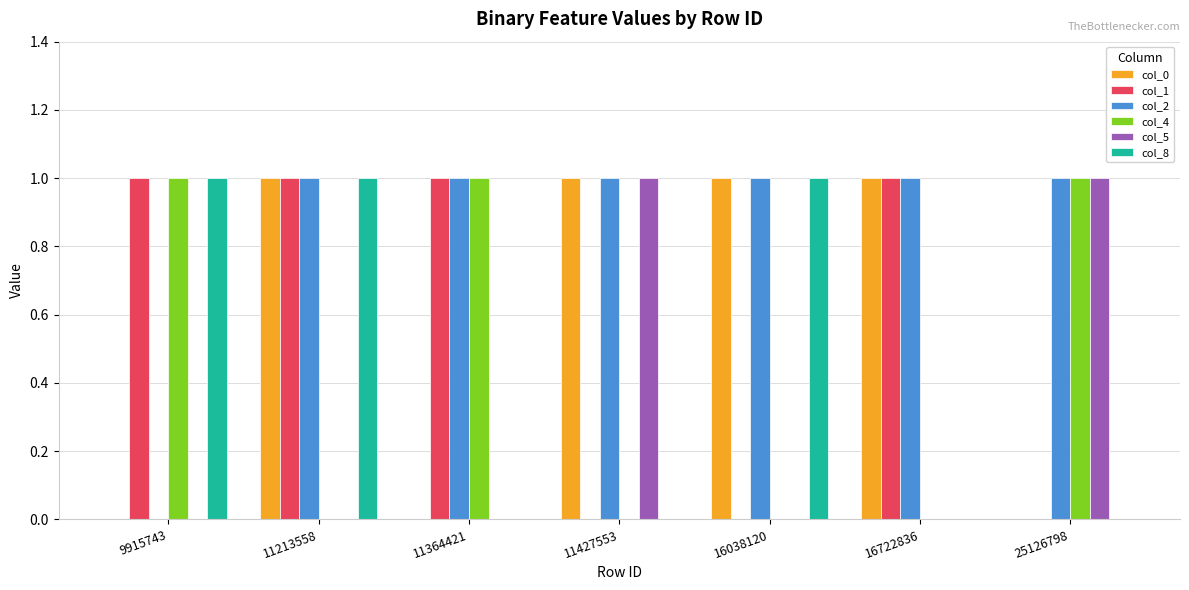

Reading left to right, what are all the values shown in this chart?

col_0: 9915743=0	11213558=1	11364421=0	11427553=1	16038120=1	16722836=1	25126798=0
col_1: 9915743=1	11213558=1	11364421=1	11427553=0	16038120=0	16722836=1	25126798=0
col_2: 9915743=0	11213558=1	11364421=1	11427553=1	16038120=1	16722836=1	25126798=1
col_4: 9915743=1	11213558=0	11364421=1	11427553=0	16038120=0	16722836=0	25126798=1
col_5: 9915743=0	11213558=0	11364421=0	11427553=1	16038120=0	16722836=0	25126798=1
col_8: 9915743=1	11213558=1	11364421=0	11427553=0	16038120=1	16722836=0	25126798=0